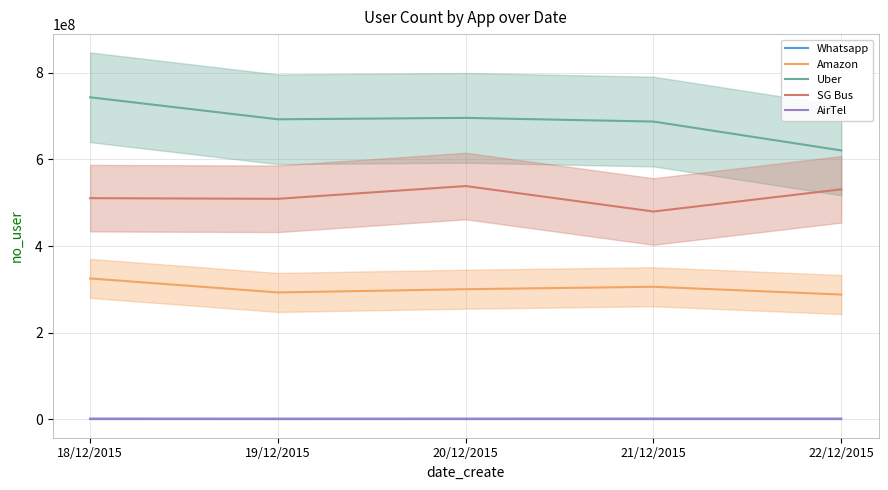

Where is AirTel nearest to the value 2038?

18/12/2015